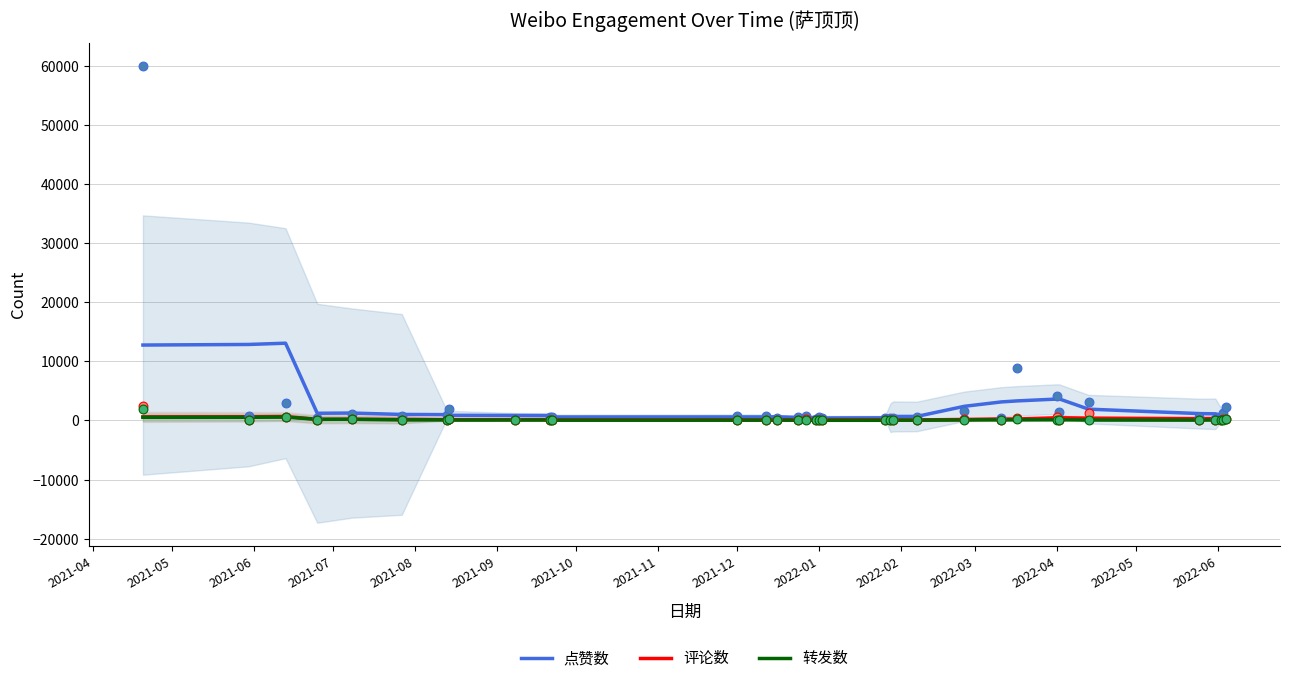

Which series contains the highest Y value?

点赞数